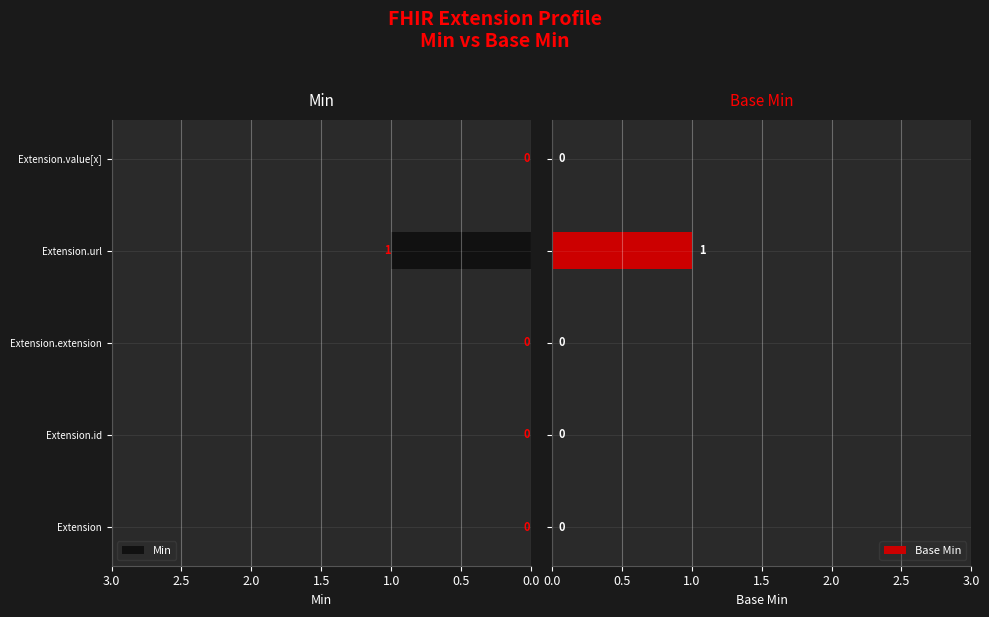

Which series has the widest spread of values?

Min